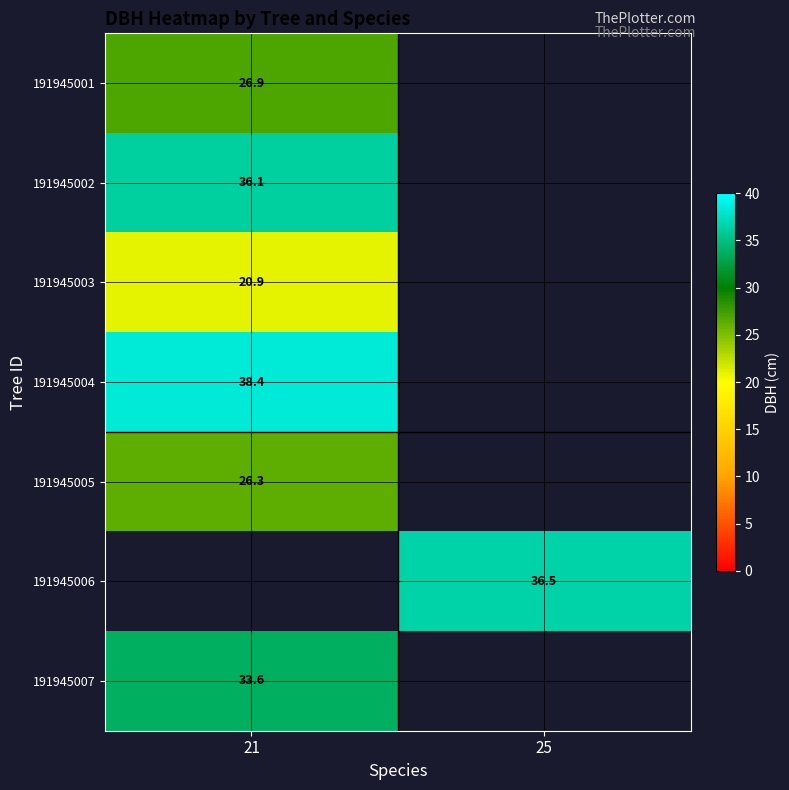

What is the maximum value for 191945002?

36.1